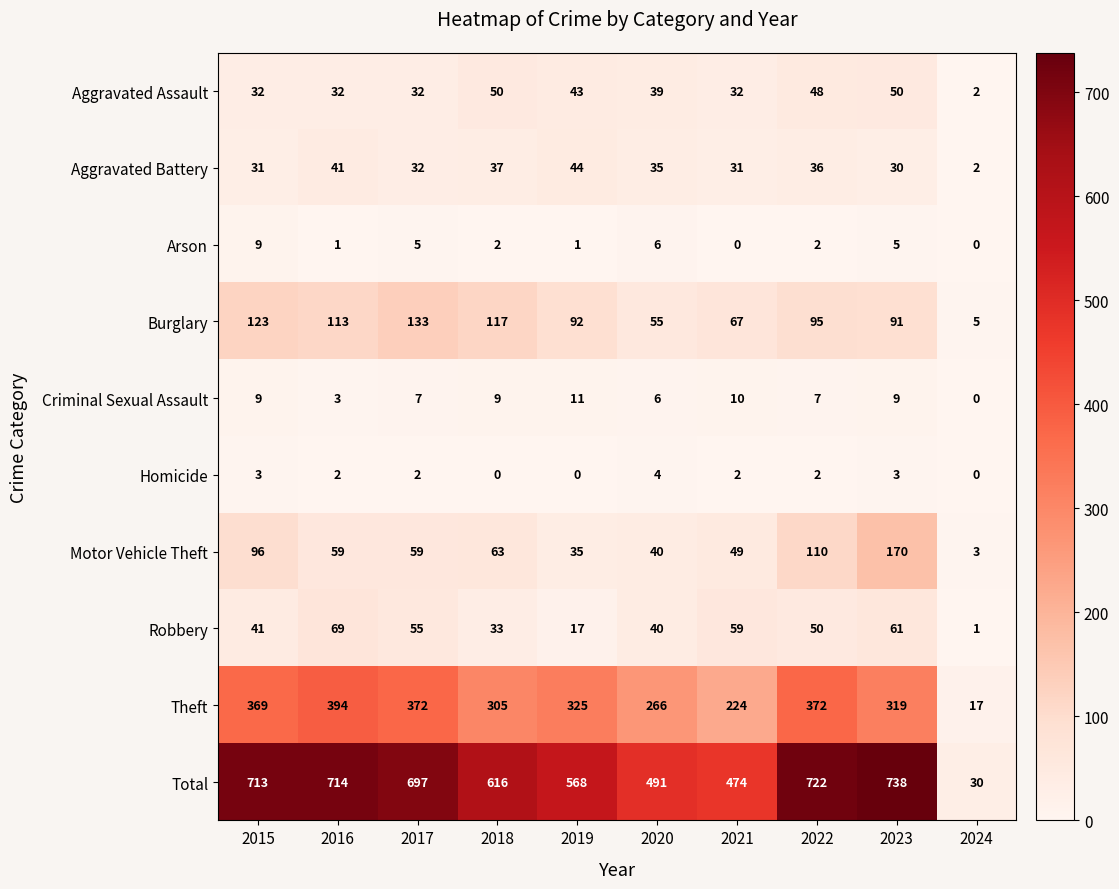

At which category does the chart reach its peak across all series?

2023